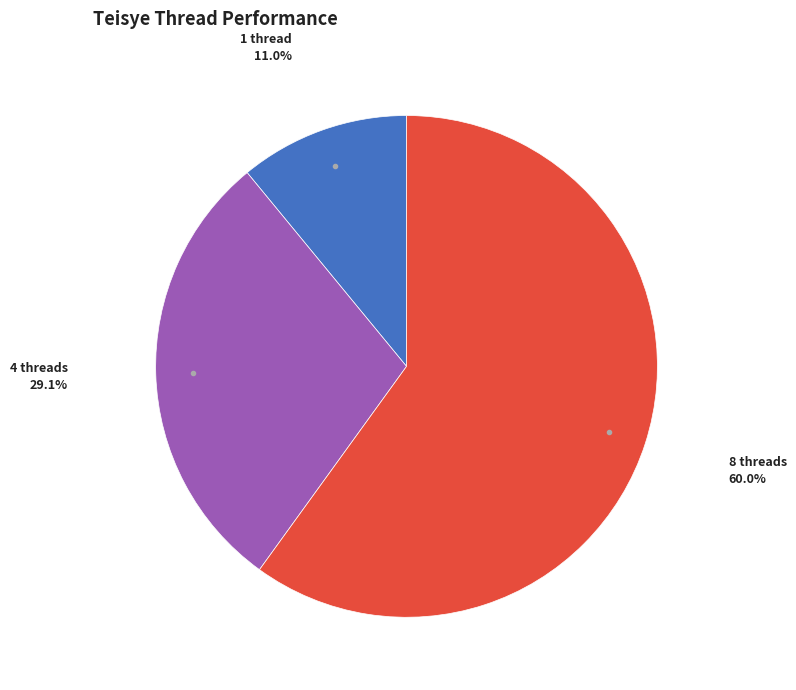

Does any single category account for the majority?

Yes